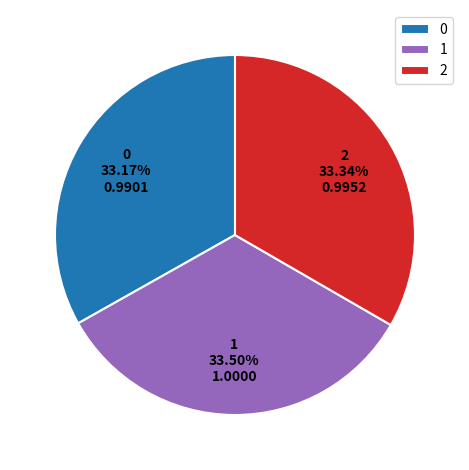

Is the sum of 1 and 2 greater than half?

Yes